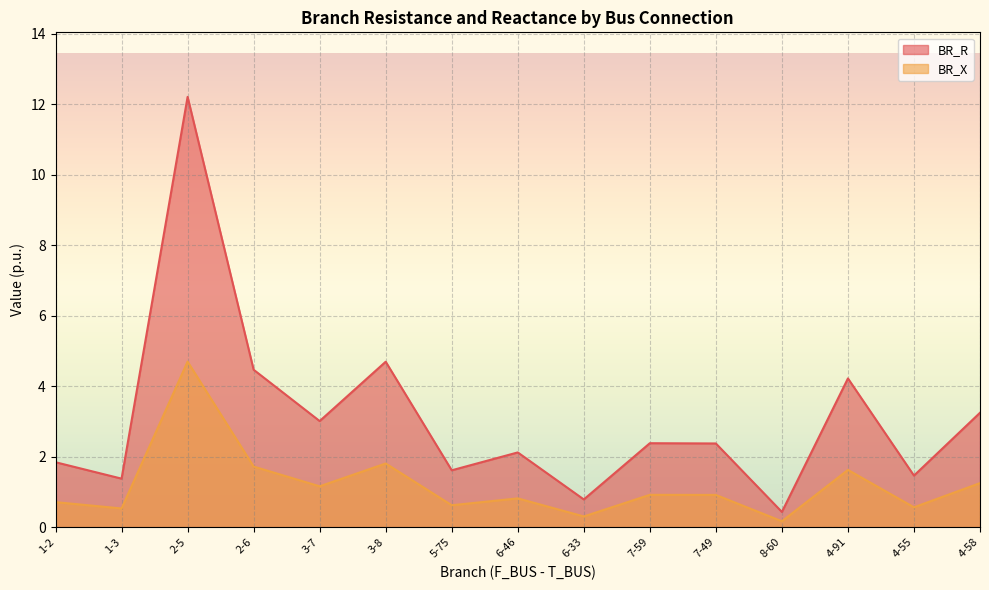

At which category does BR_X reach its first local peak?

2-5